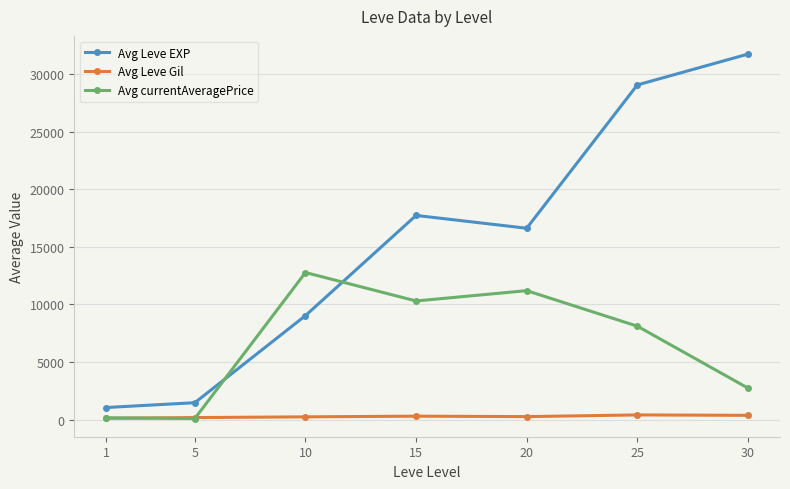

True or false: Avg Leve Gil and Avg Leve EXP intersect in this chart.

False